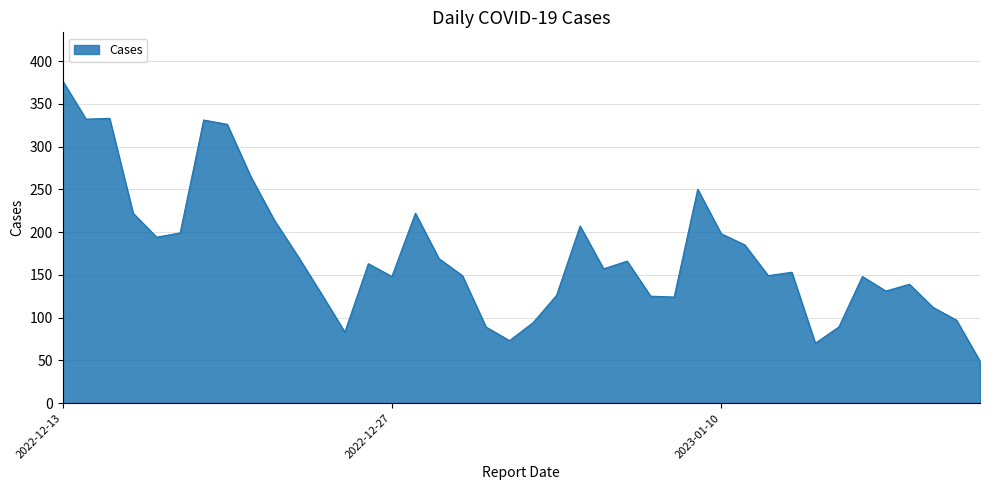

What is the difference between the second highest and minimum values?

284